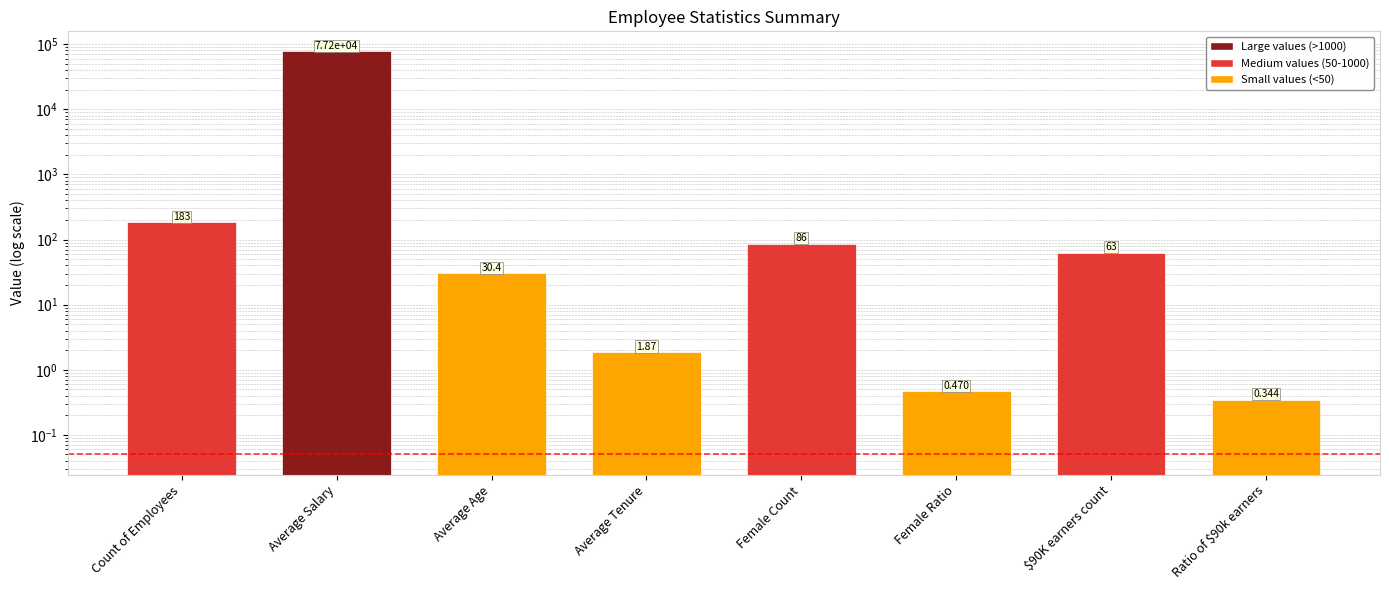

Rank the categories by value from lowest to highest.

Ratio of $90k earners, Female Ratio, Average Tenure, Average Age, $90K earners count, Female Count, Count of Employees, Average Salary